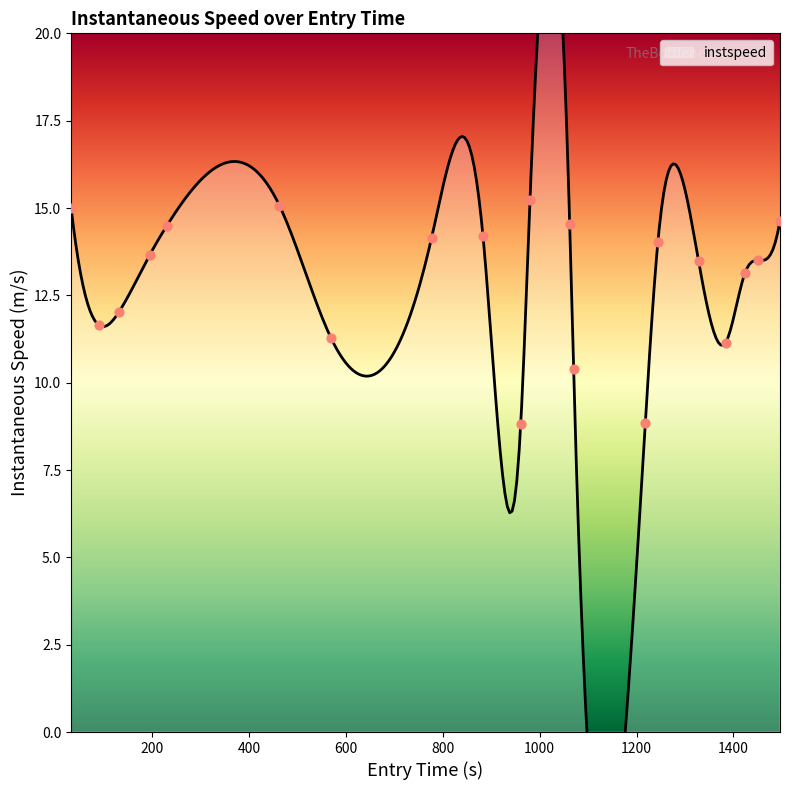

What is the change in value from 463 to 883?

-0.9